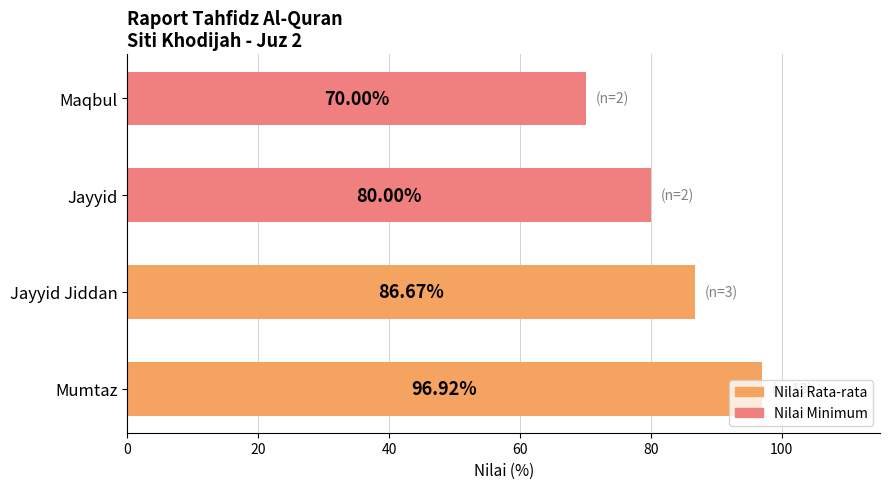

What is the average value?

83.4